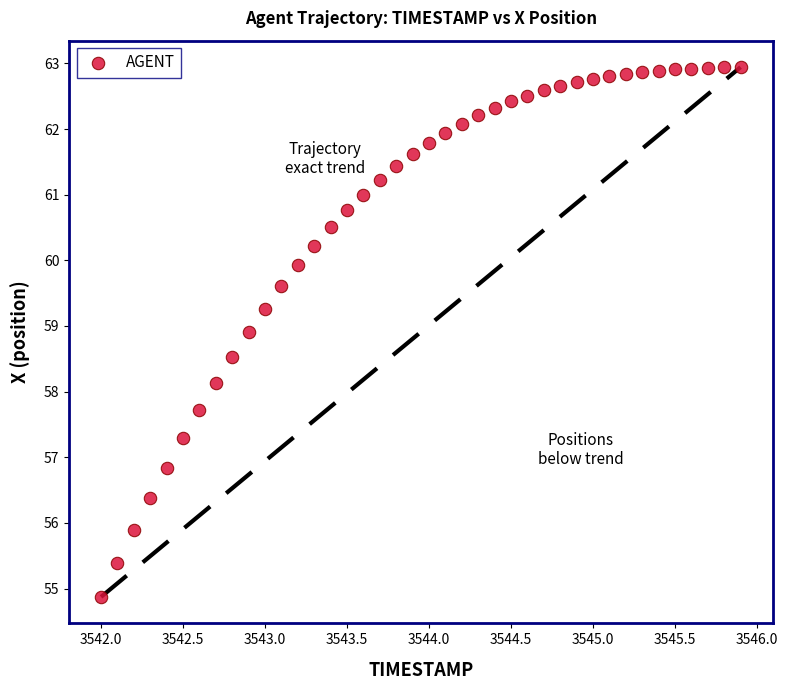

What Y value in the scatter plot is closest to 58?

58.1